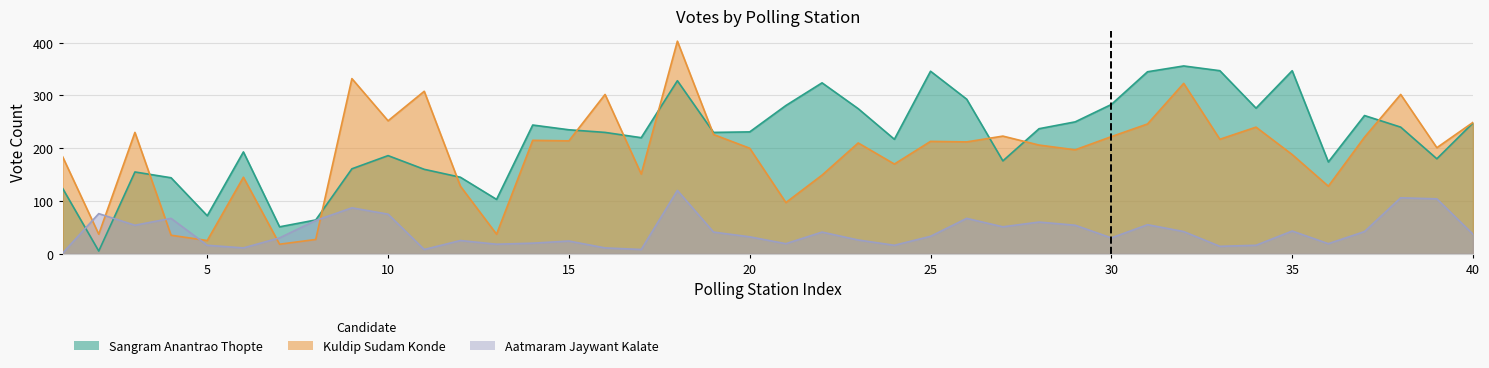

At which label does Kuldip Sudam Konde first exceed 212?

3